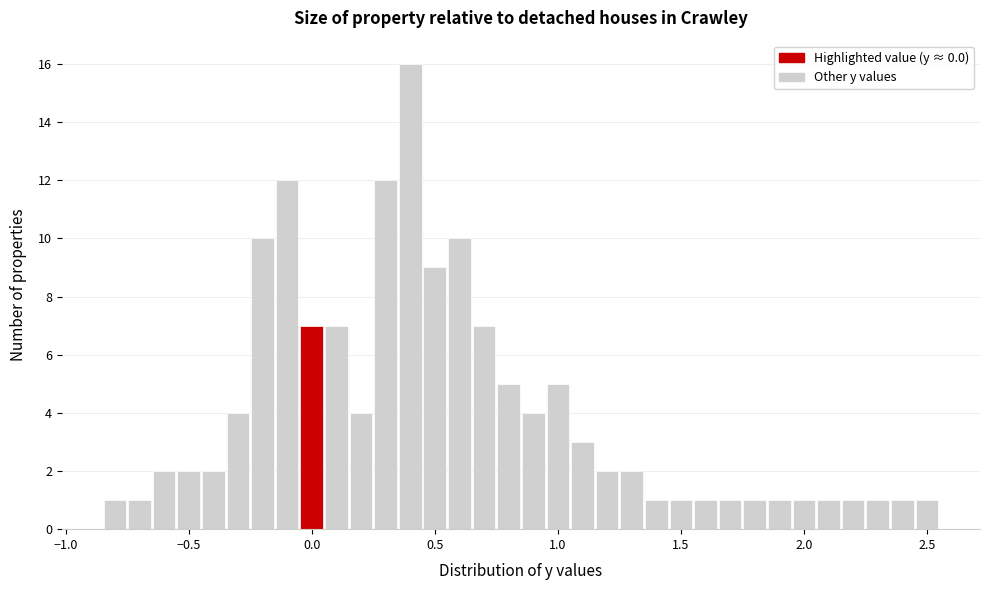

Around what value on the x-axis is the tallest bar? Give the approximate position of its centre, as read against the axis.

0.40